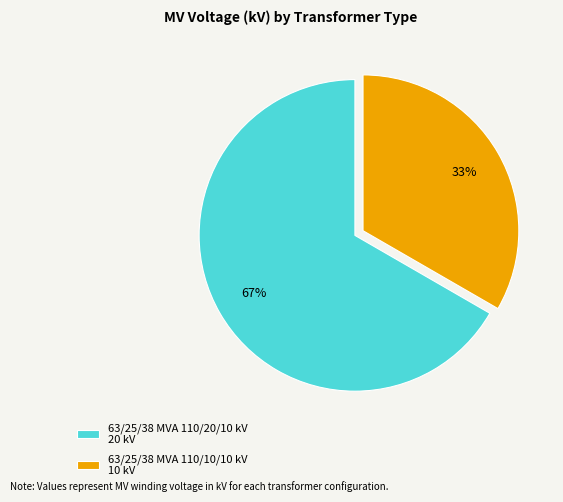

Is it true that 63/25/38 MVA 110/20/10 kV is 67% of the pie?

True